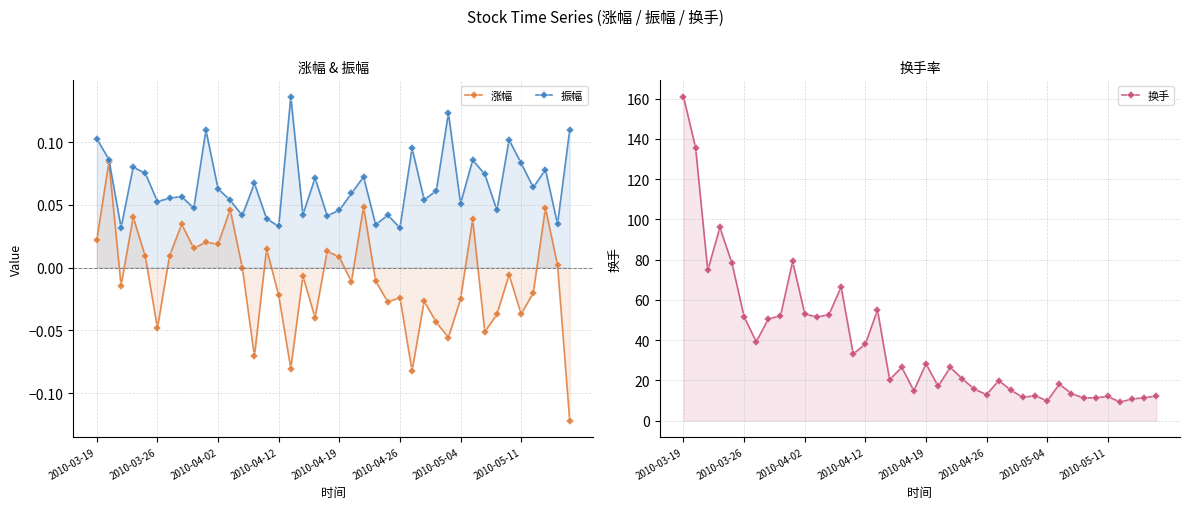

True or false: 涨幅 and 振幅 cross at least once.

False